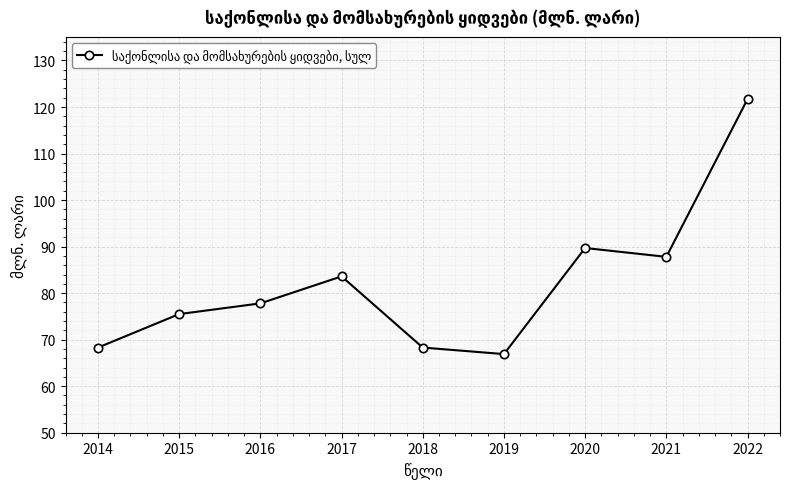

Where does the data first go above 77?

2016